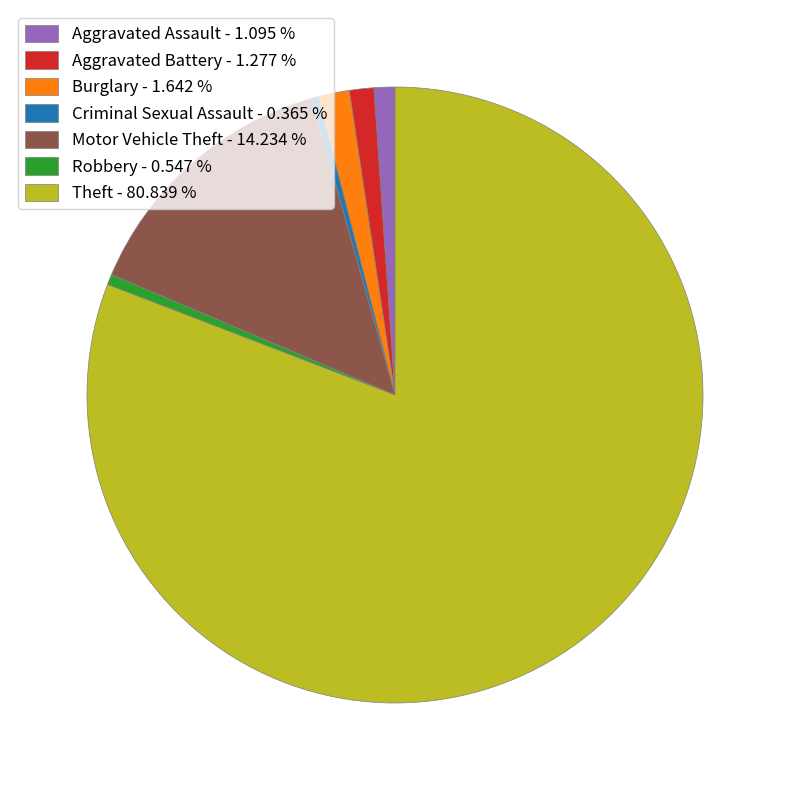

How many slices are in this pie chart?

7